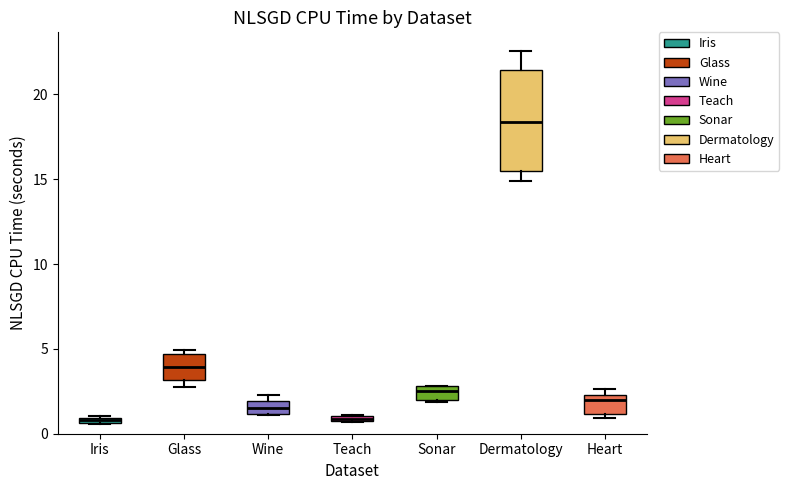

Where is the upper edge of the box for Glass on the y-axis? The values are not printed on the chart, so give them approximately, as read against the axis.

4.5